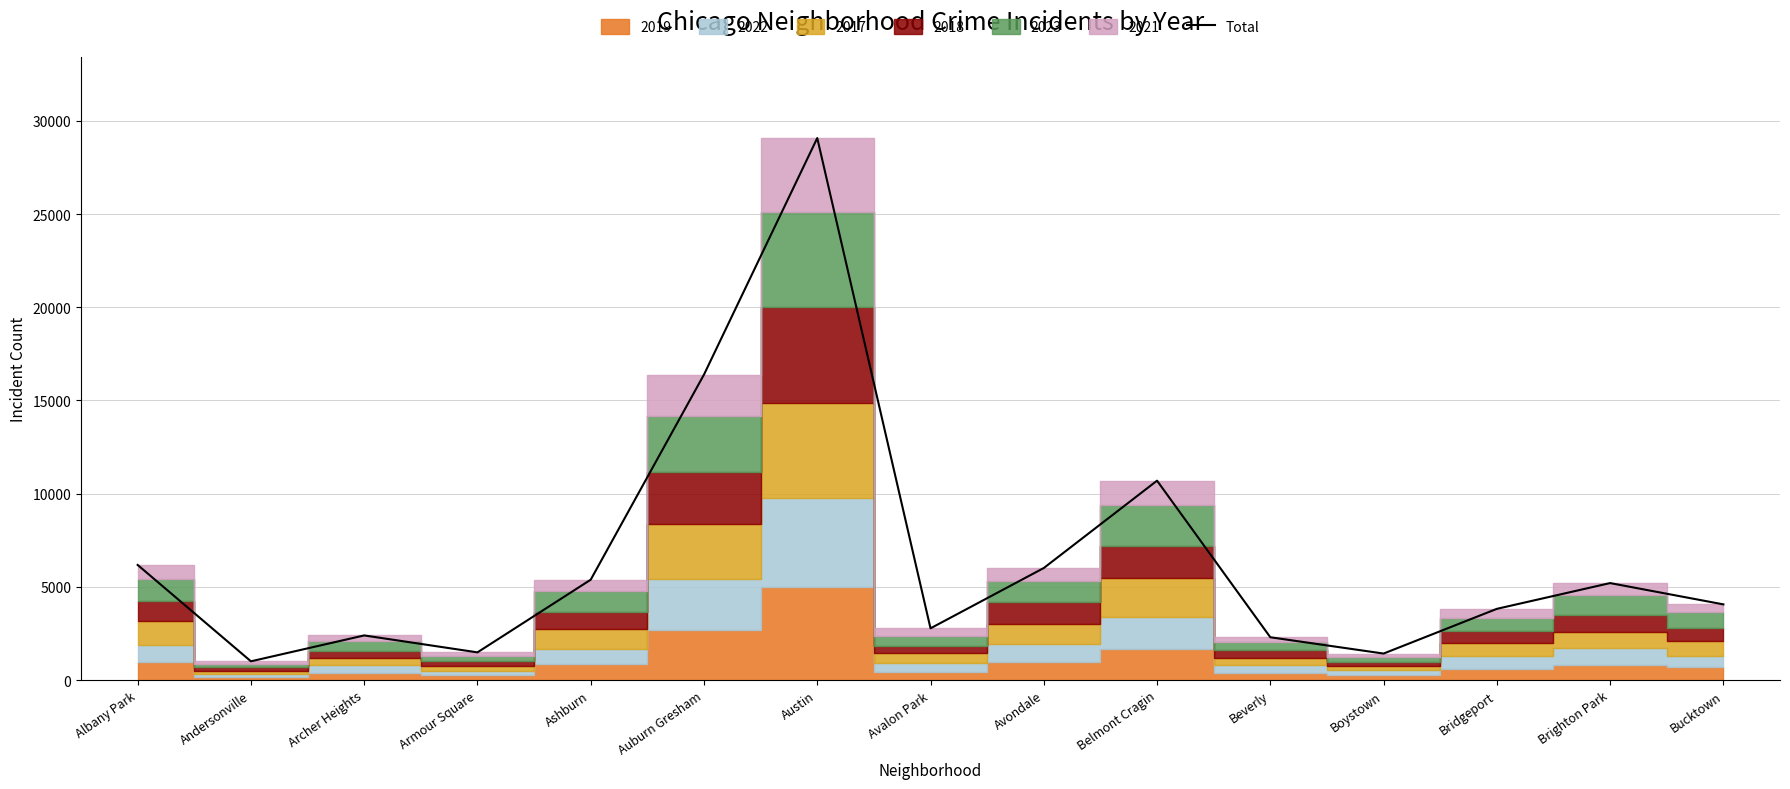

At which label is the value closest to 15041?

Auburn Gresham